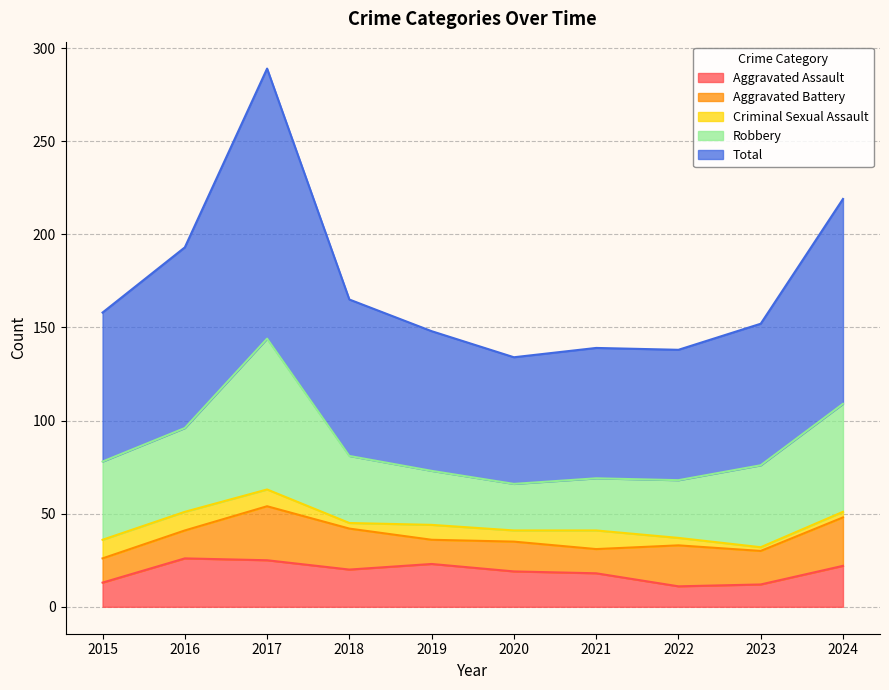

Is it true that Robbery equals 31 at 2022?

True